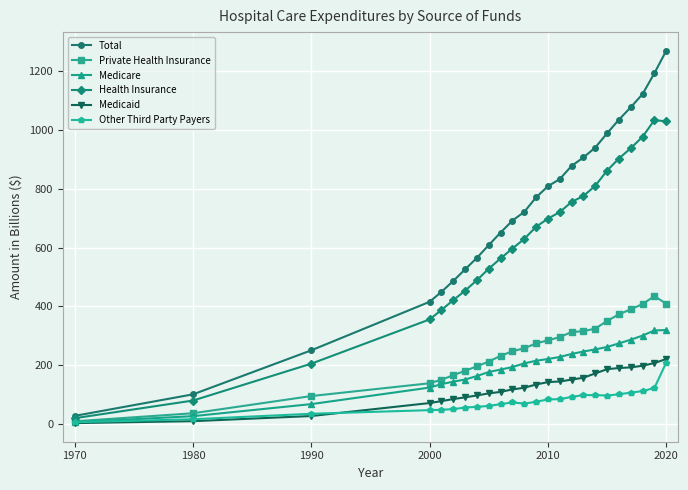

What is the maximum value shown in the chart?

1270.1